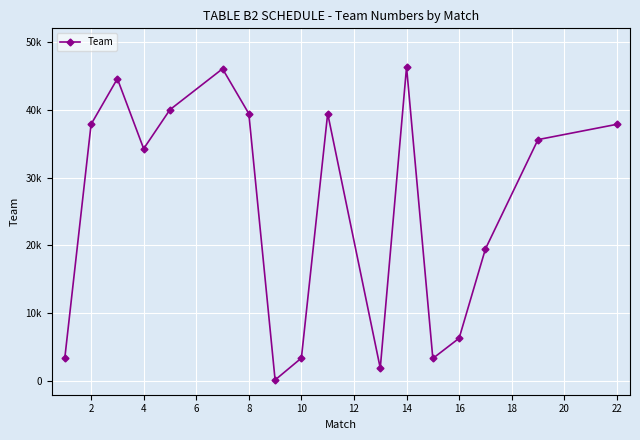

Is this an area chart (filled region under the line)?

No